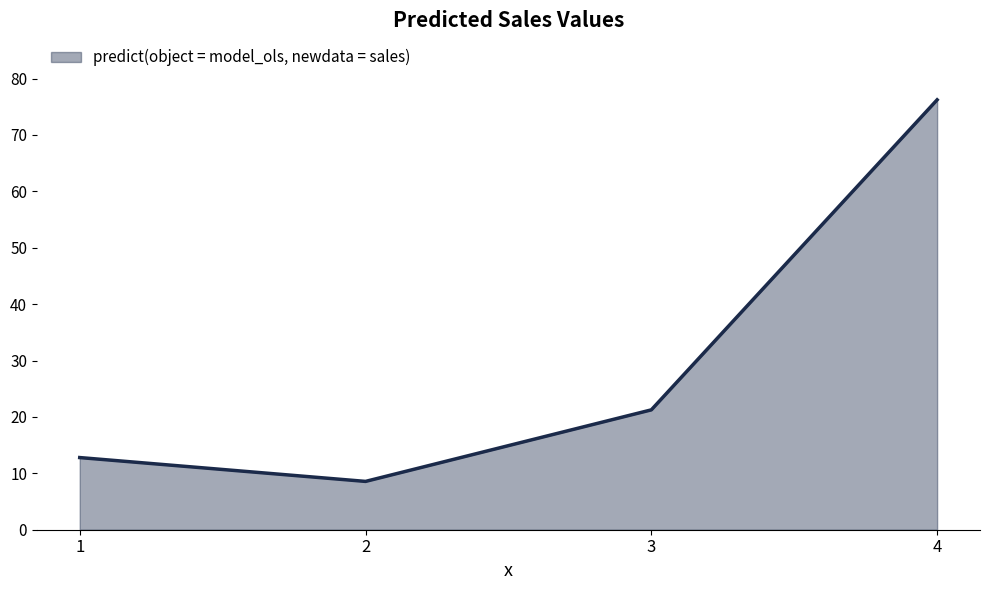

True or false: the data shows 11.8 at 3.

False